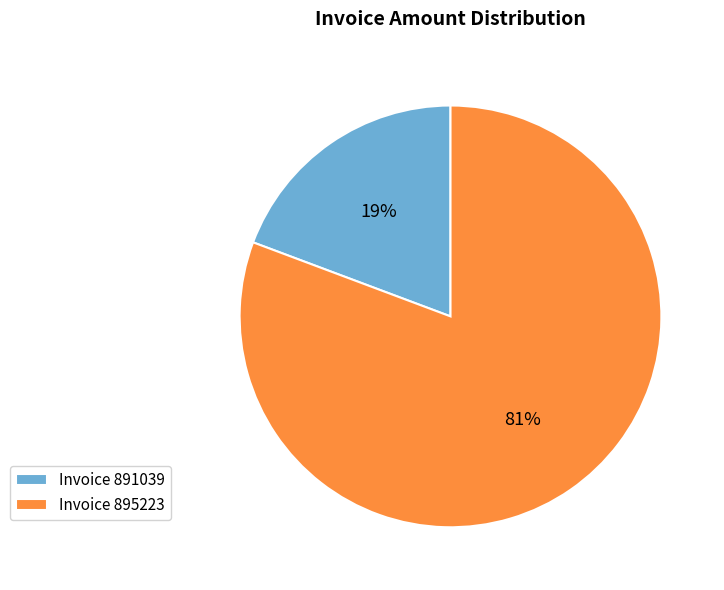

What is the smallest slice in the pie chart?

Invoice 891039